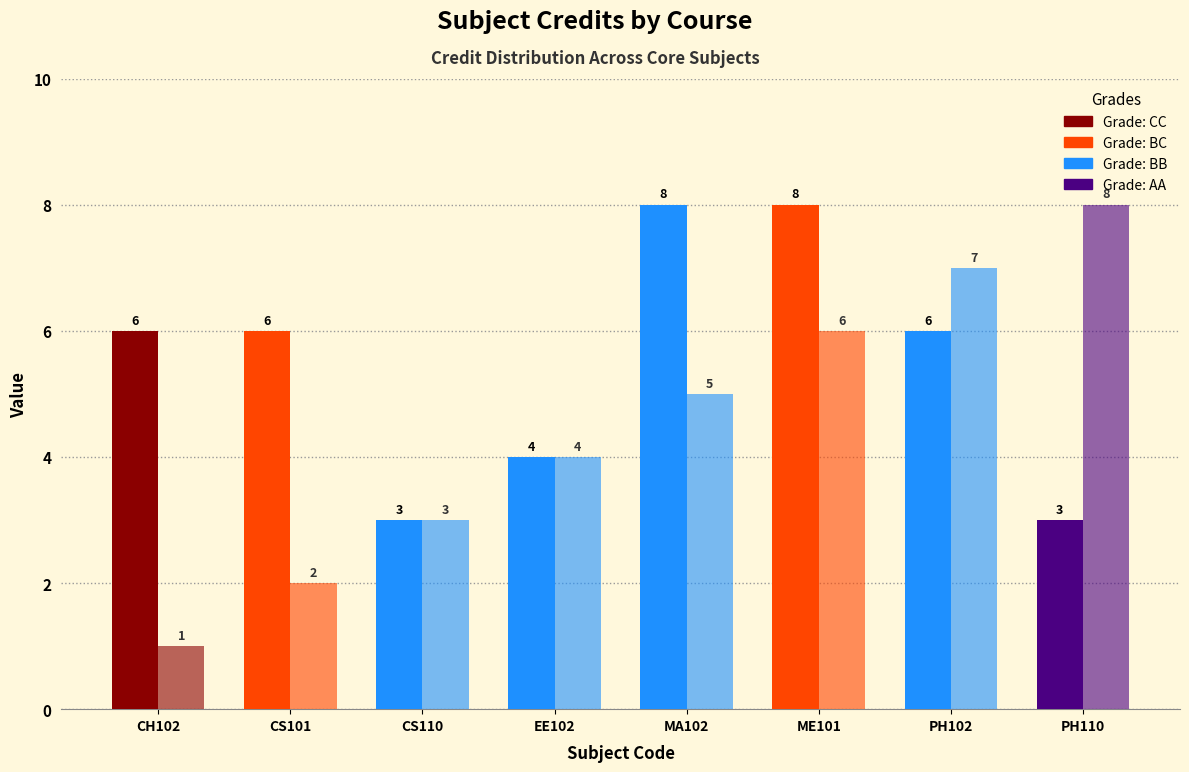

True or false: Credit has a value of 4 at MA102.

False